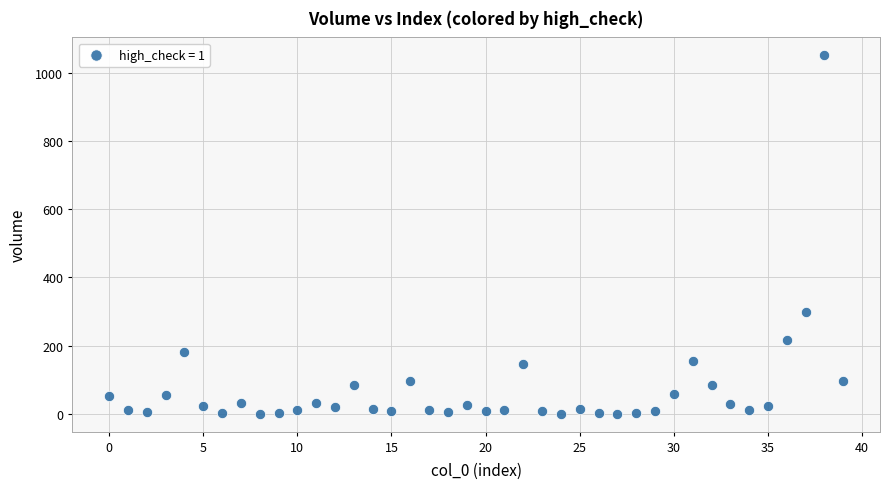

What is the range of Y values (max minus min)?

1050.8